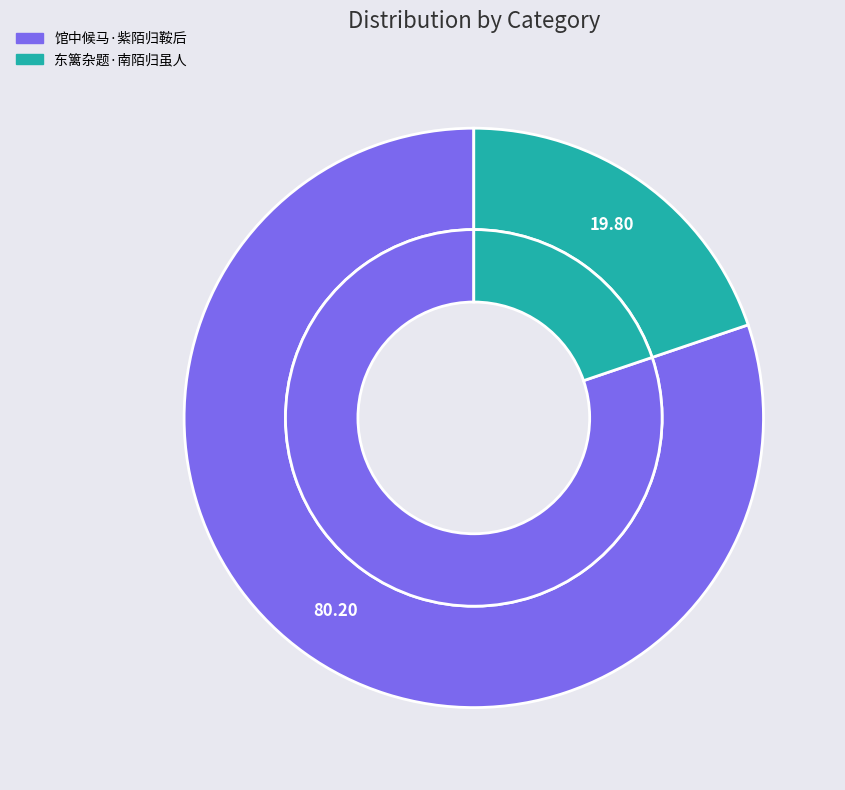

Is there any slice that represents more than half of the pie?

Yes